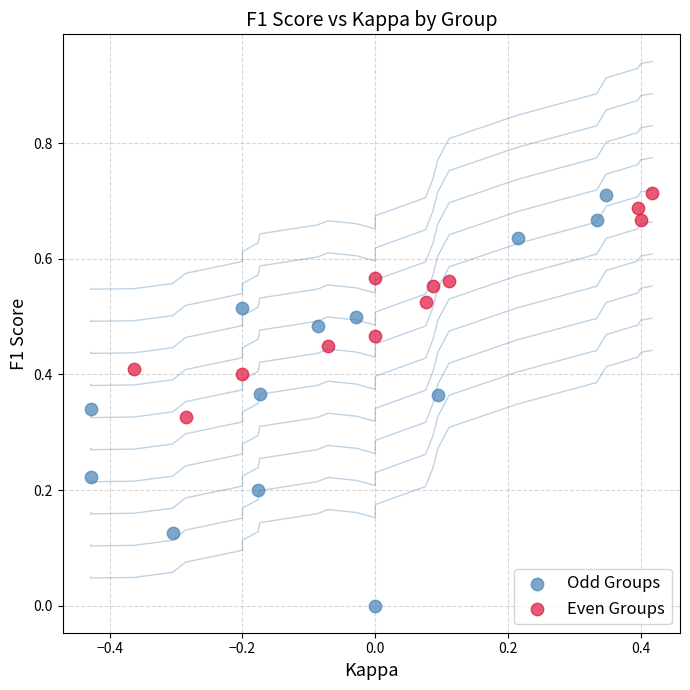

What are all the series names shown in the legend?

Odd Groups, Even Groups